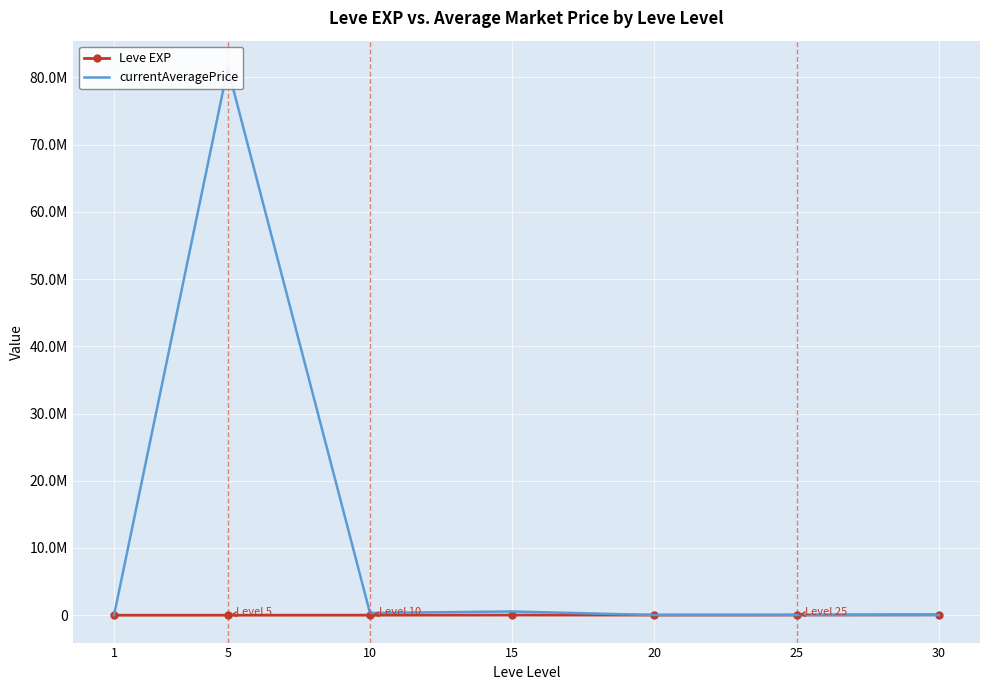

What is the difference between the second highest and minimum values in the currentAveragePrice series?

556978.3